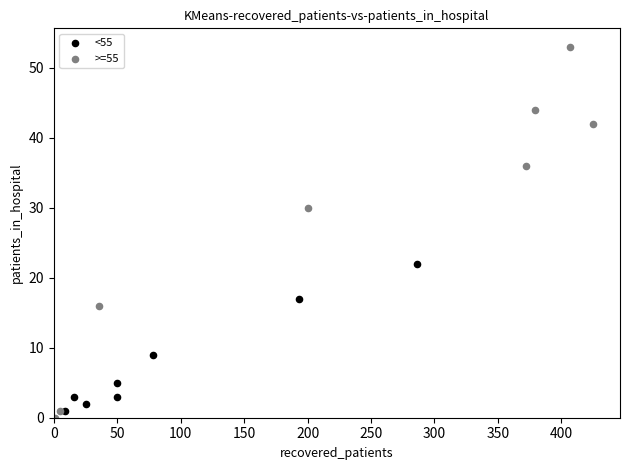

Which series has the largest Y range (max minus min)?

>=55